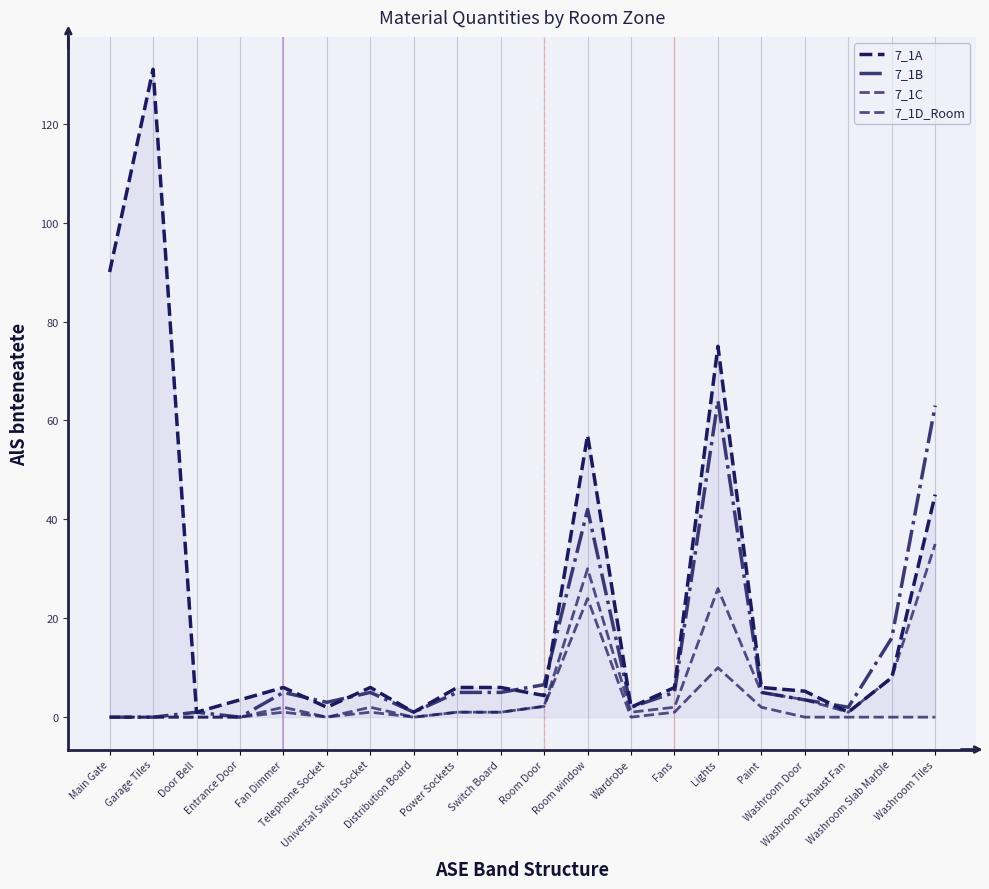

How many lines are shown in the chart?

4